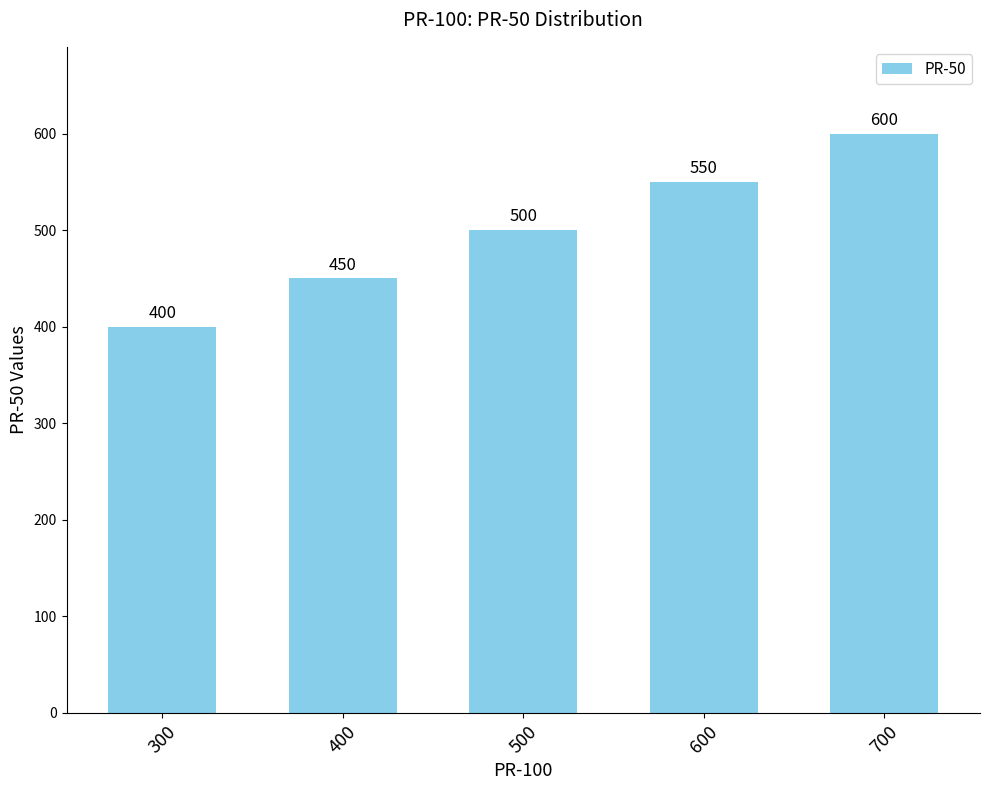

Are the bars horizontal?

No